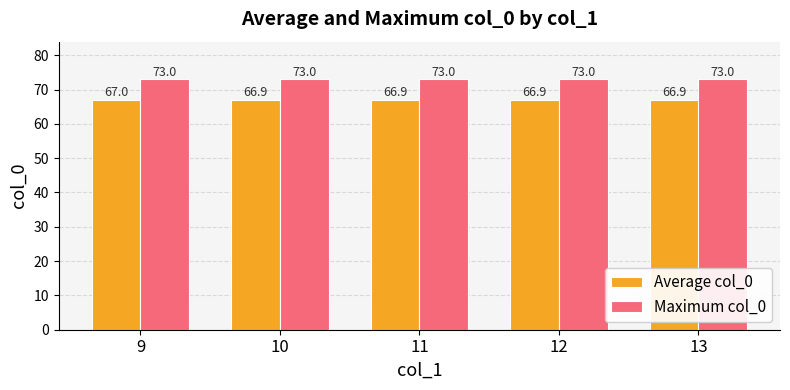

What is the total value across all series at 10?

139.9